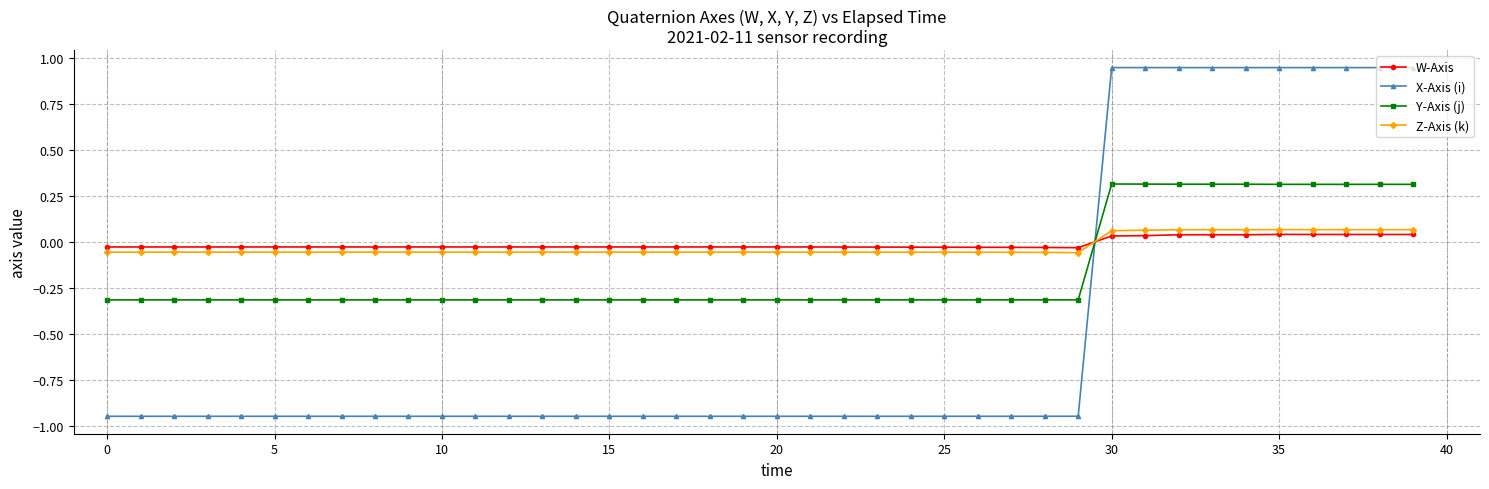

List the series in order of their peak value, highest first.

X-Axis (i), Y-Axis (j), Z-Axis (k), W-Axis